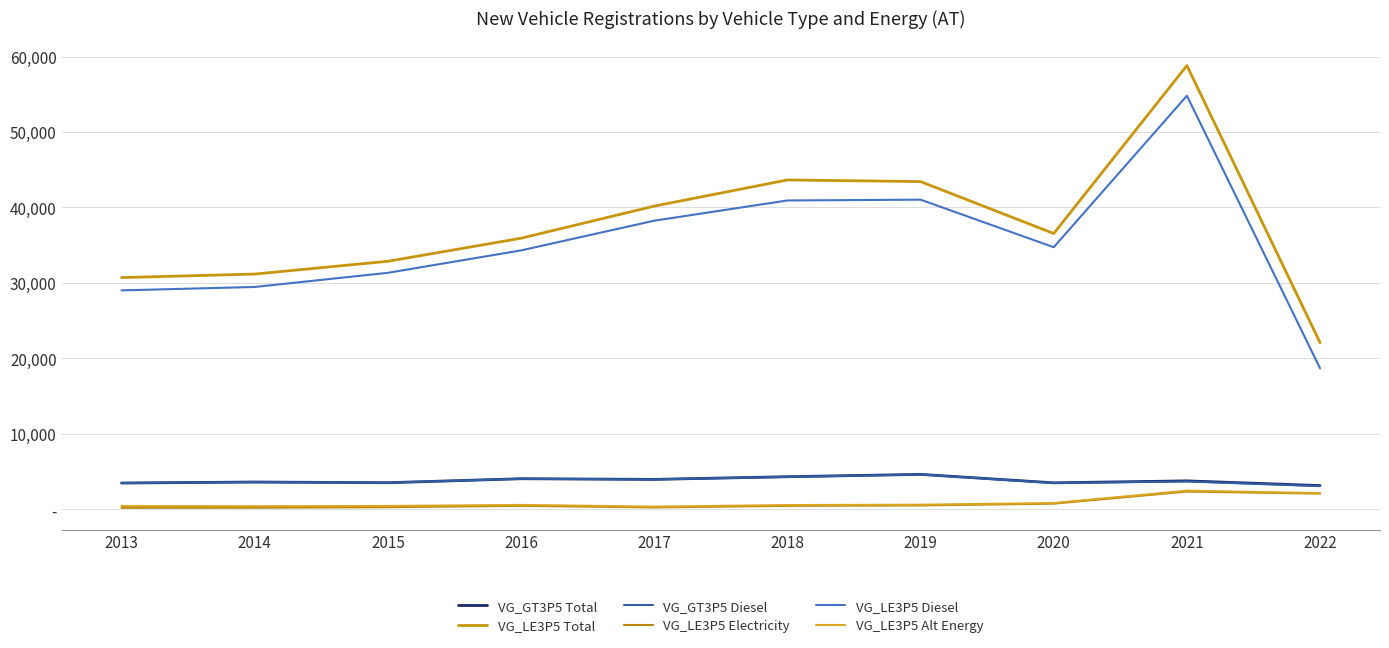

Does the chart have visible grid lines?

Yes